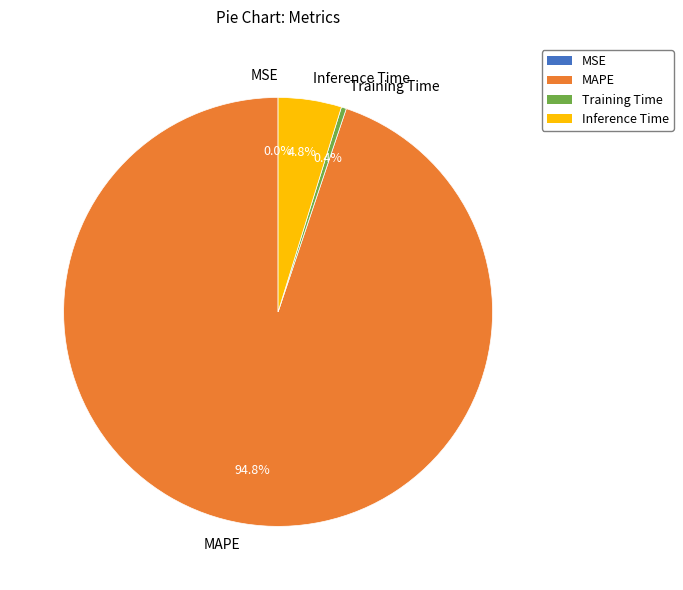

To the nearest percent, what is the average slice percentage?

25%